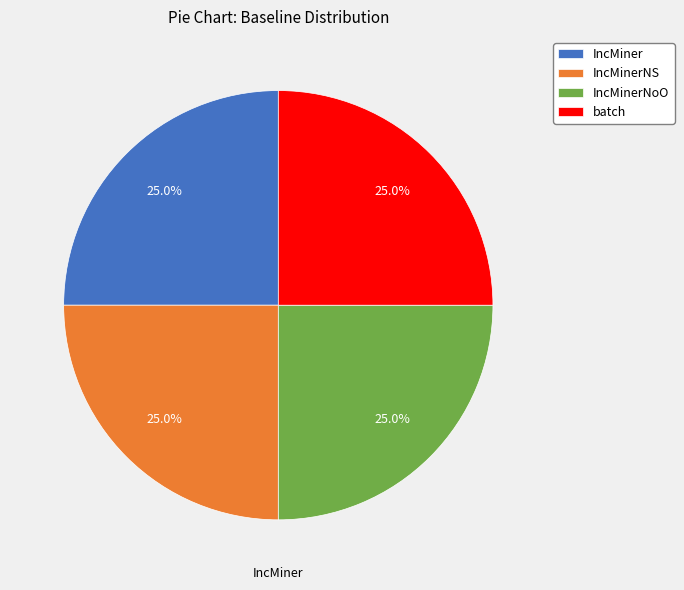

To the nearest percent, what portion does IncMiner represent?

25%